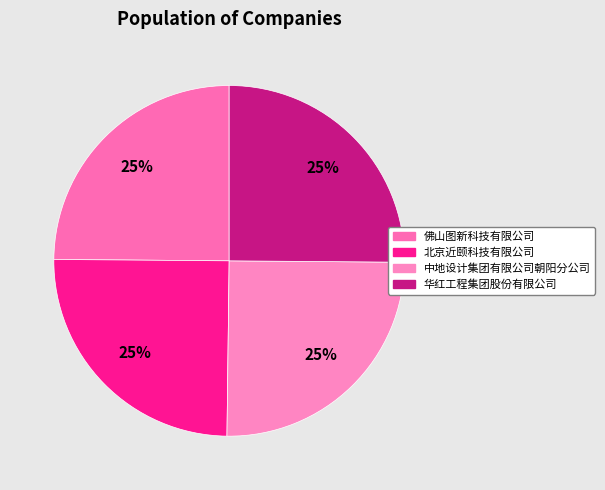

Between 华红工程集团股份有限公司 and 佛山图新科技有限公司, which is larger?

华红工程集团股份有限公司